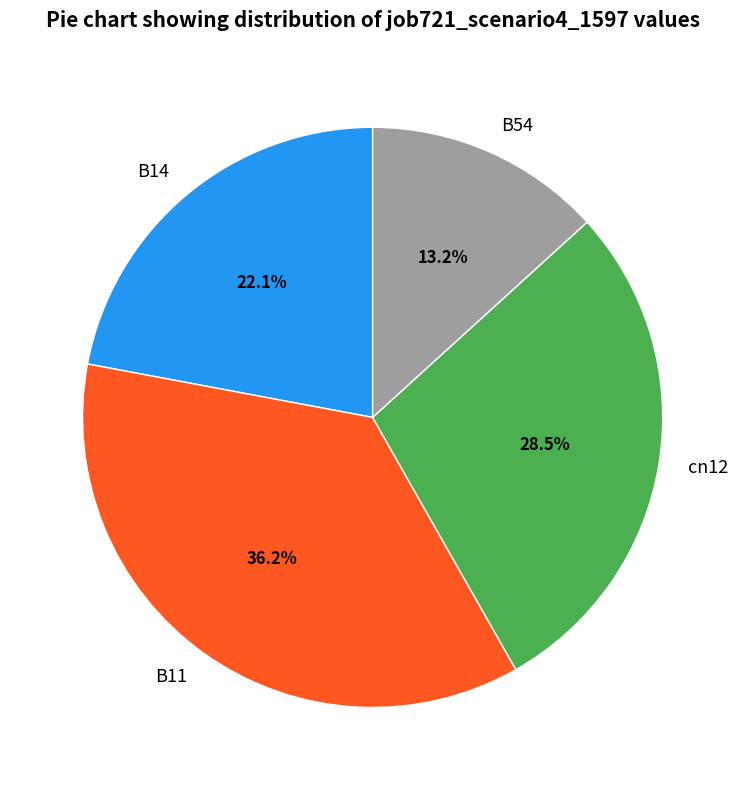

Rank the categories by value from highest to lowest.

B11, cn12, B14, B54